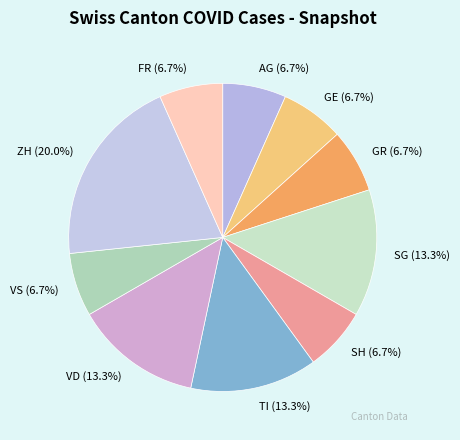

Does any single category account for the majority?

No